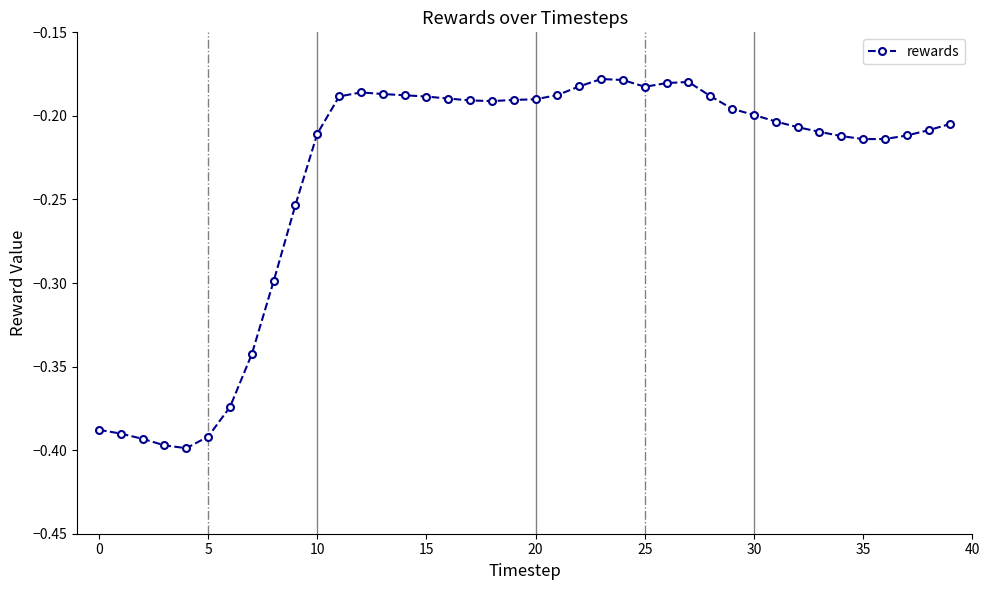

Is this an area chart (filled region under the line)?

No